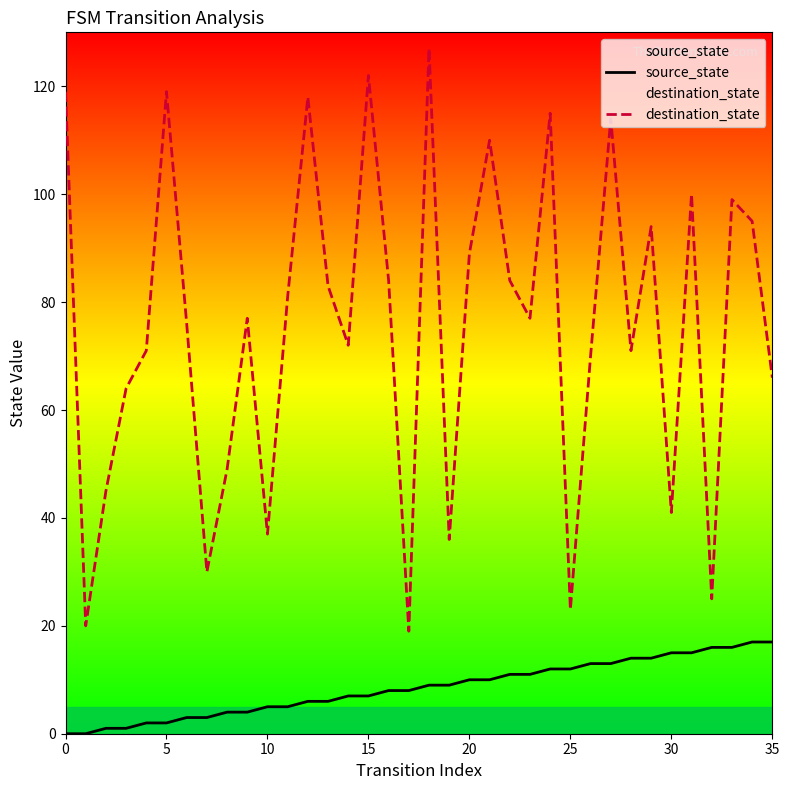

Which series has the widest spread of values?

destination_state